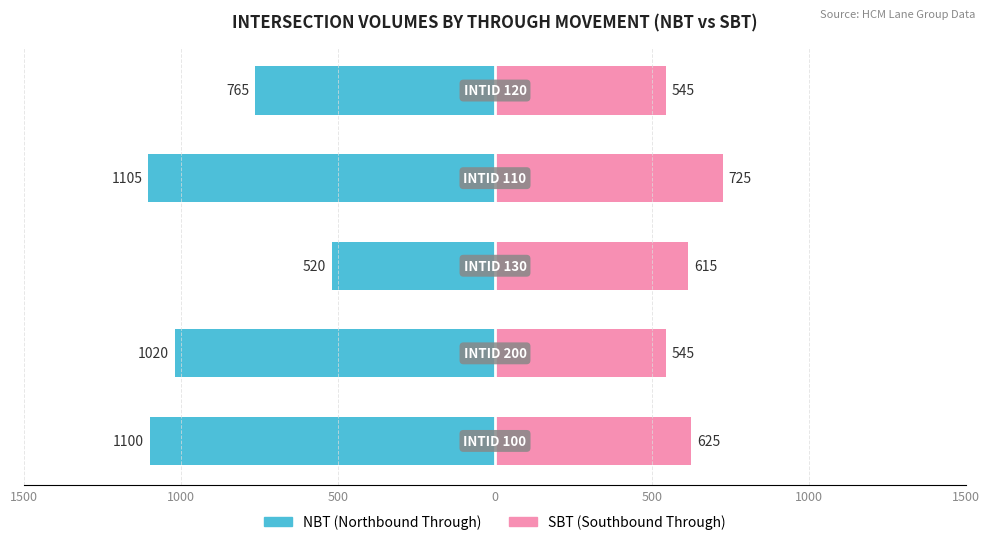

Does the chart contain stacked bars?

No